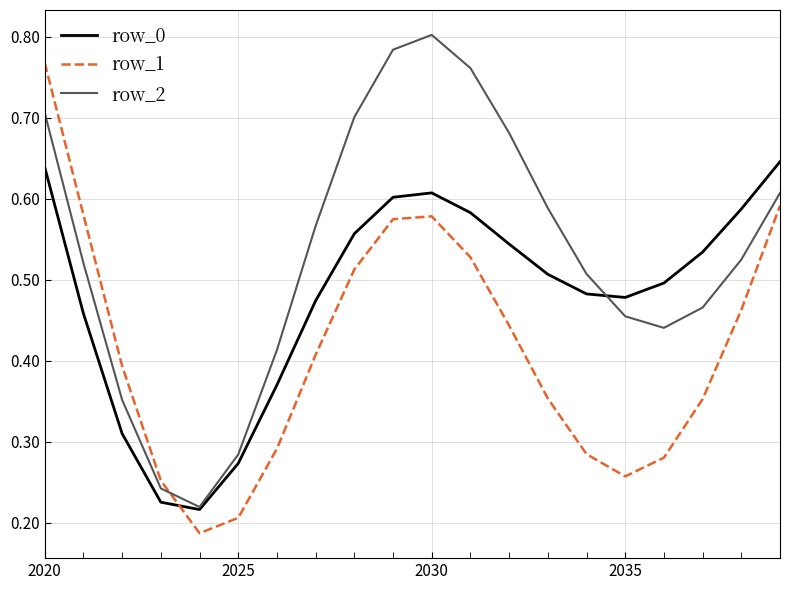

How many times do row_1 and row_2 cross each other?

1